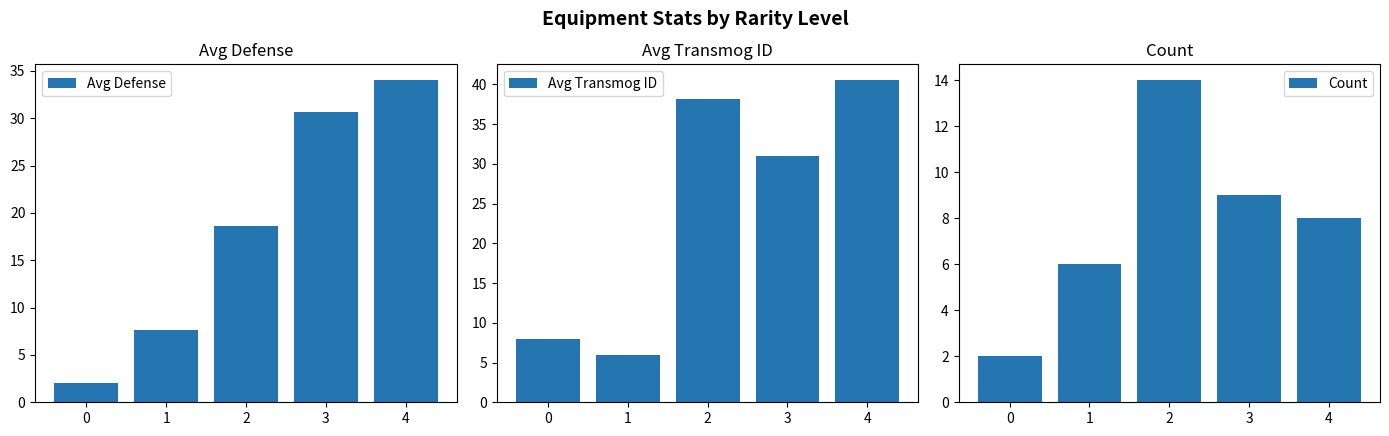

At how many categories does at least one series exceed 18?

3